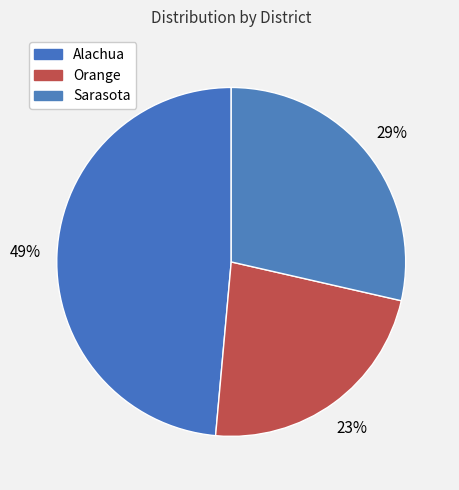

What is the ratio of the value at Orange to the value at Sarasota?

0.8